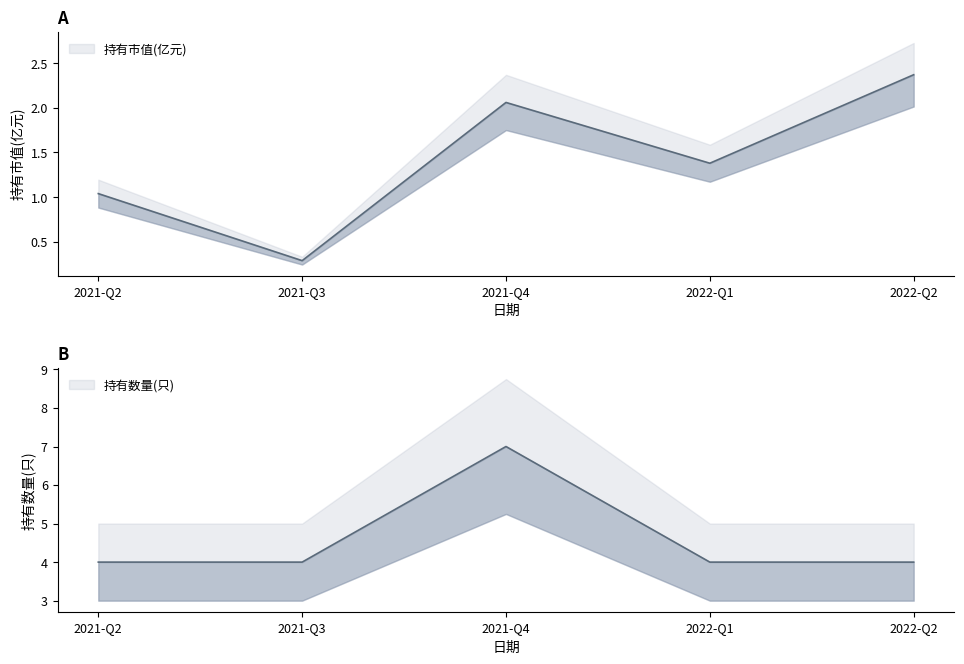

The 持有市值(亿元) series shows 0.4 at 2021-Q3. True or false?

False